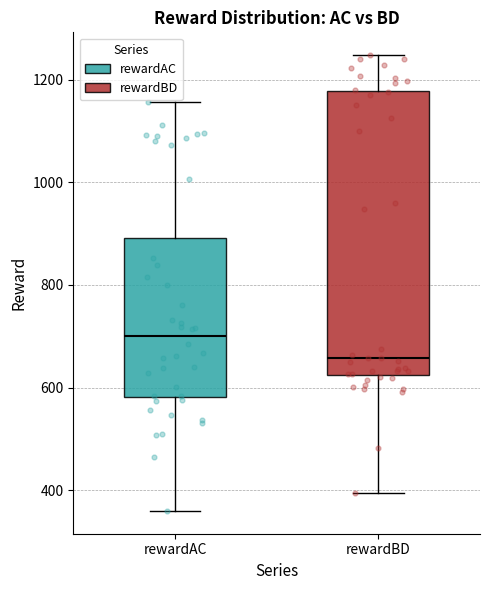

Which box has the highest median line?

rewardAC